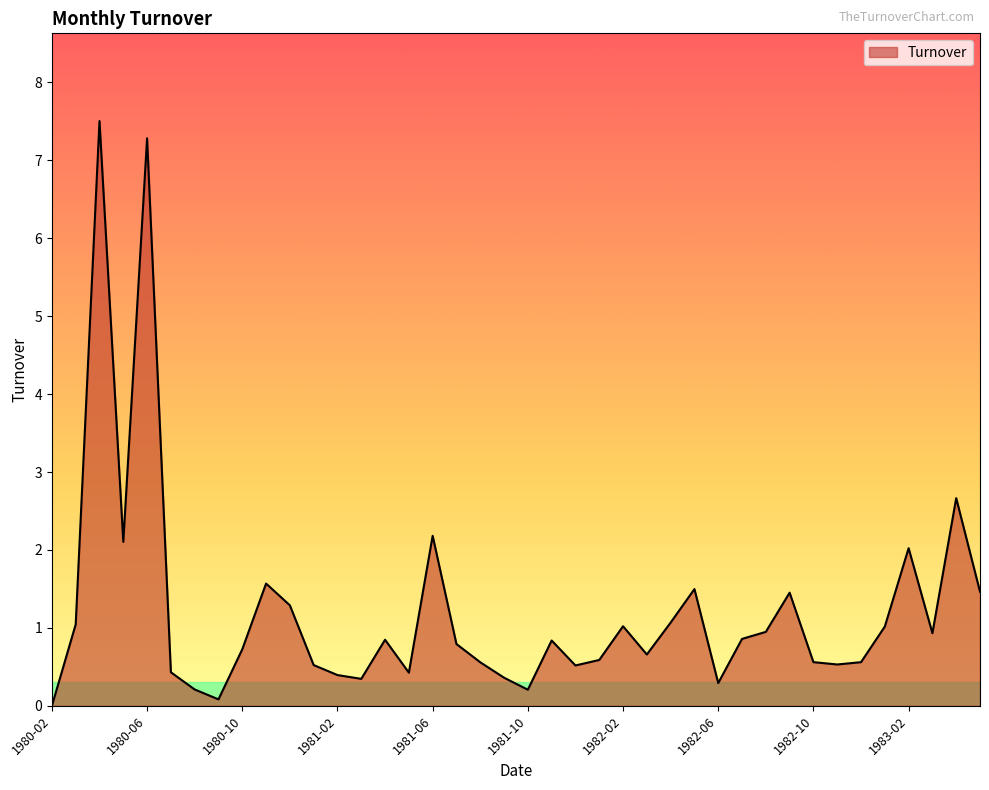

True or false: the data has more than 0 interior local peaks.

True